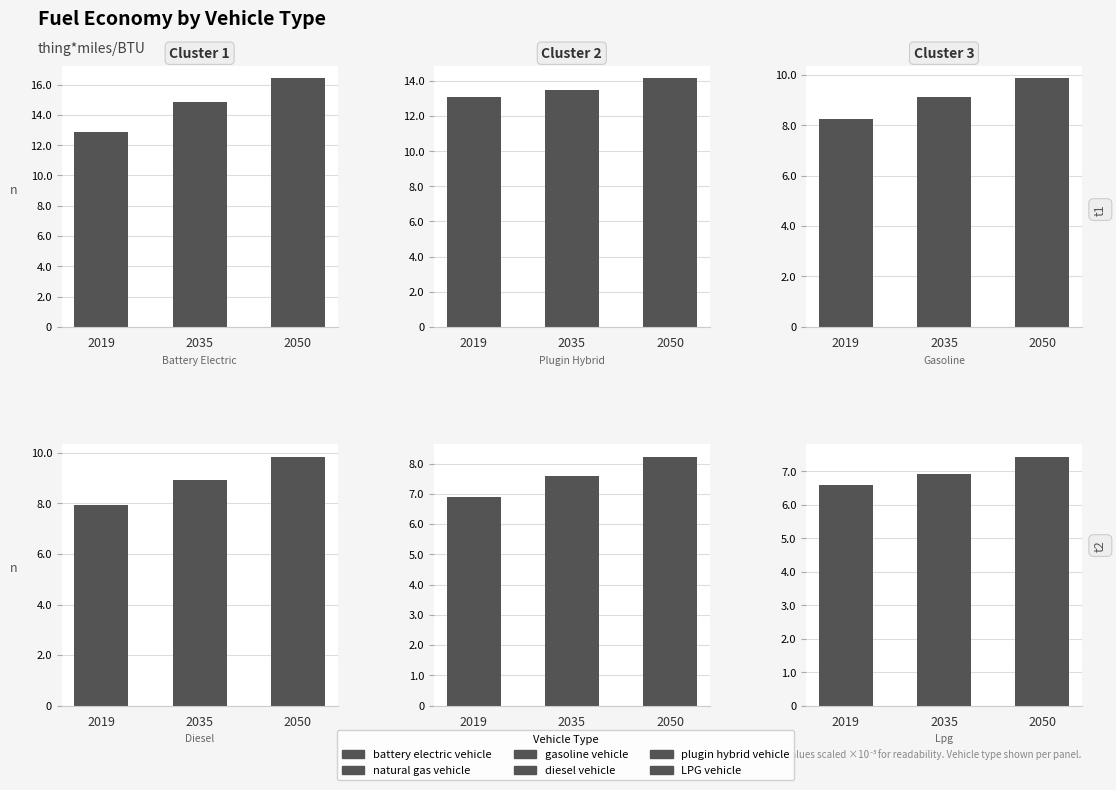

Which series has the widest spread of values?

battery electric vehicle